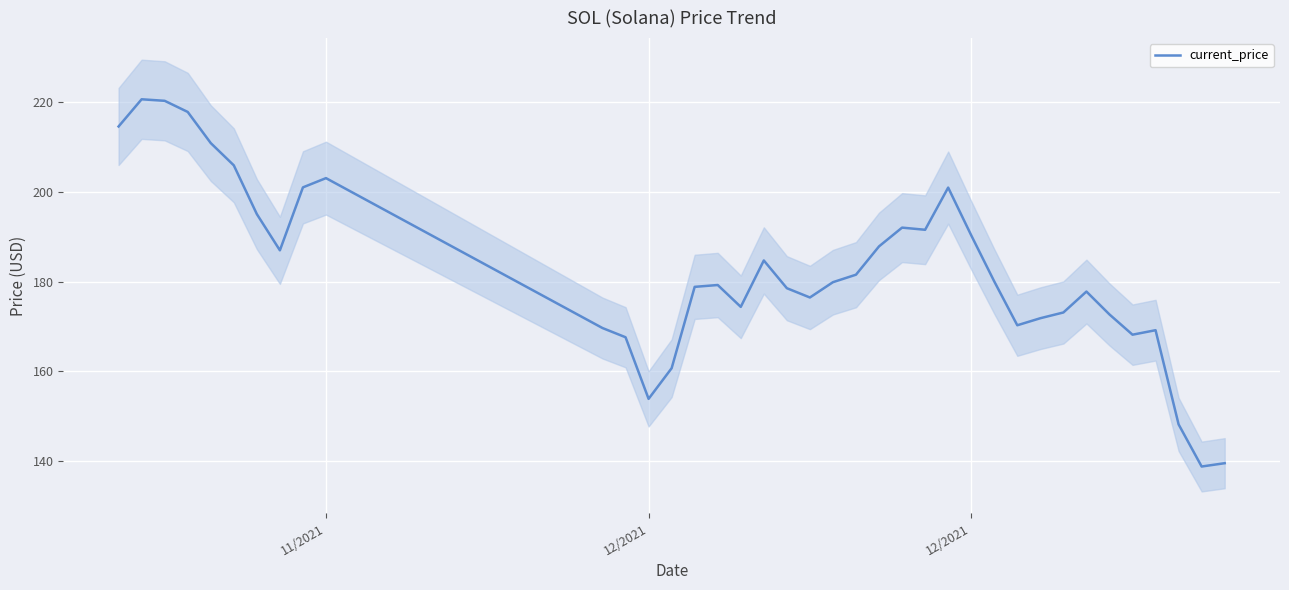

What is the greatest value displayed?

220.6